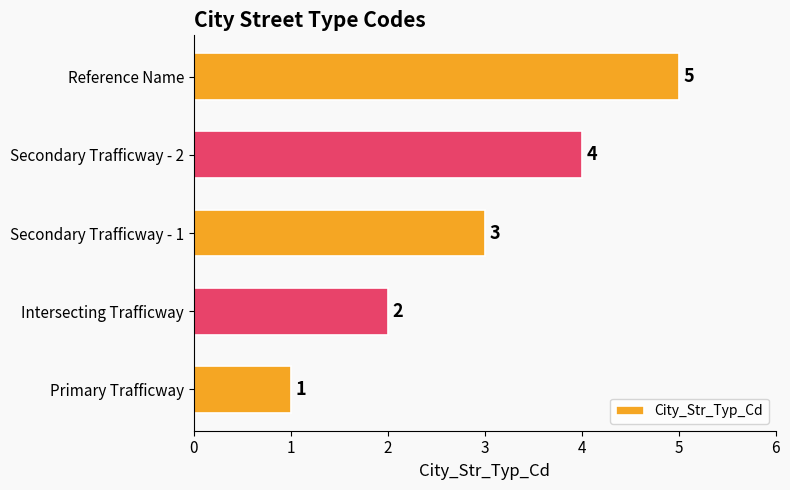

How many data points does each series have?

5